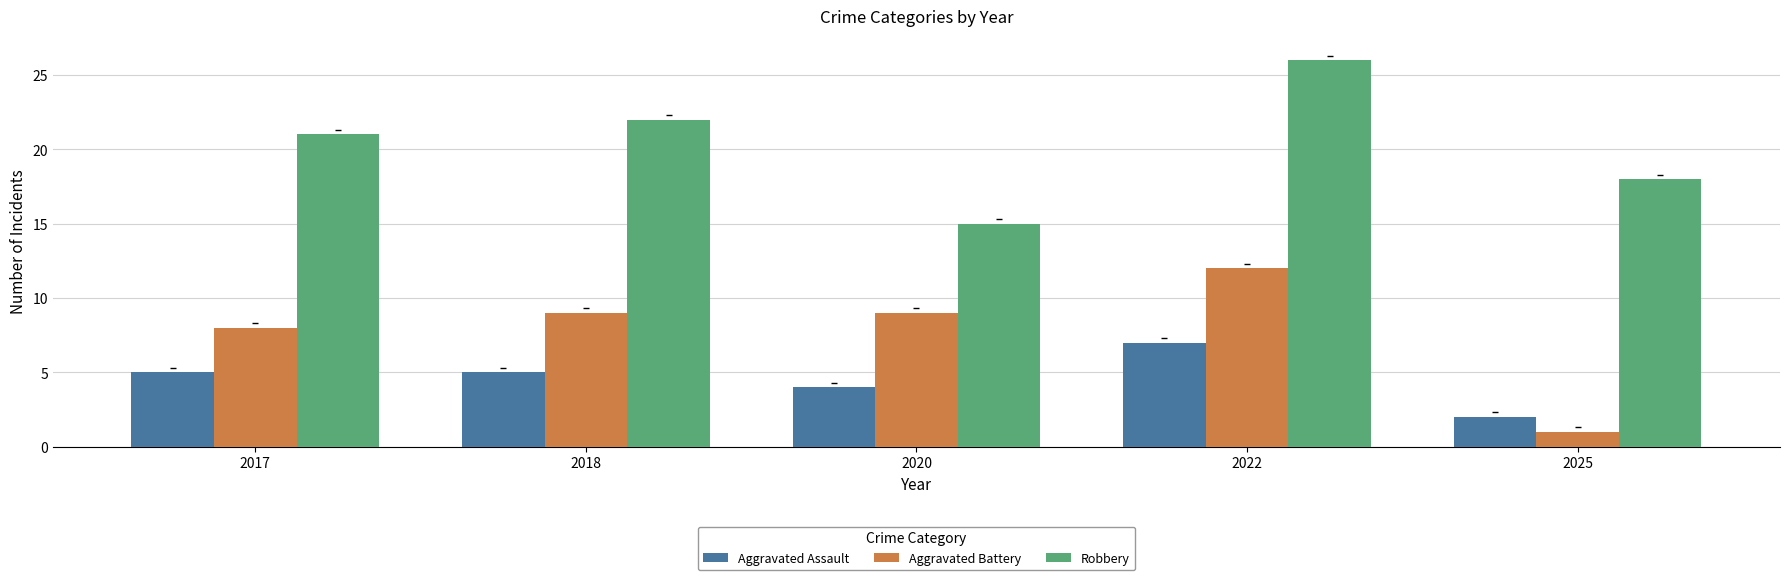

The Robbery series shows 21 at 2017. True or false?

True